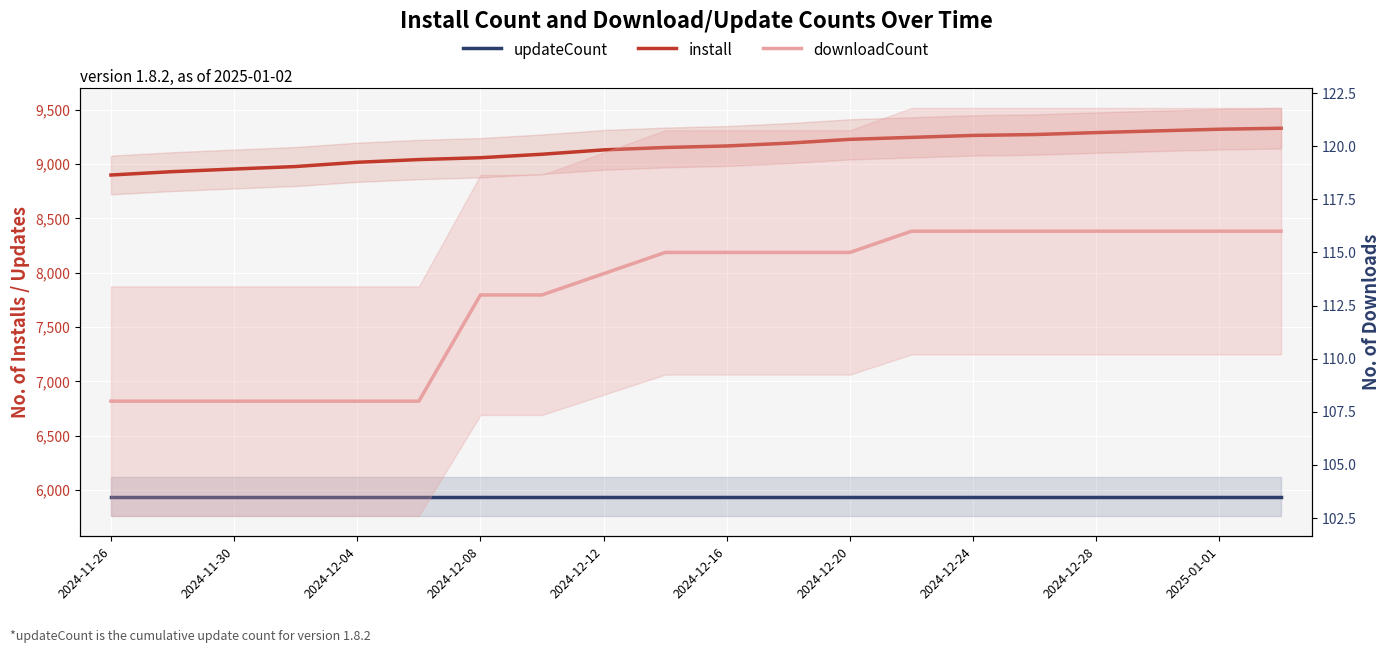

True or false: install has more than 0 interior local peaks.

False